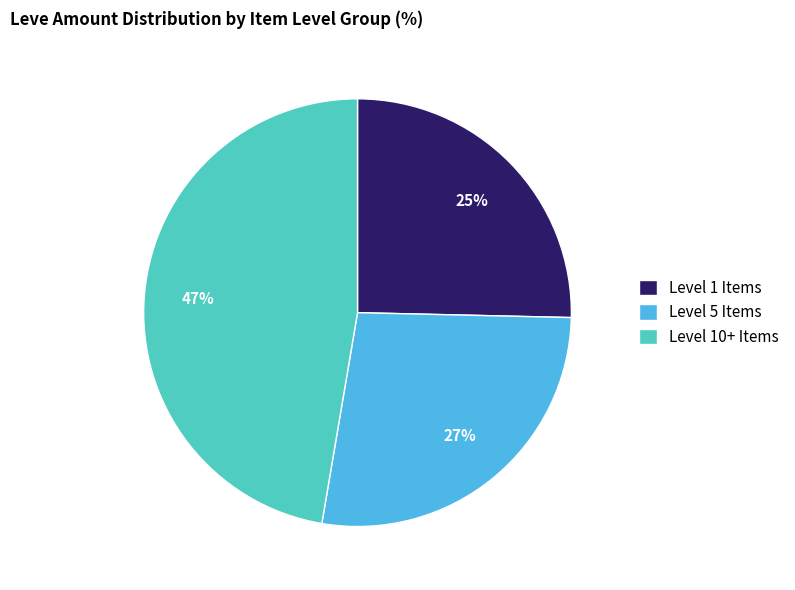

To the nearest percent, what is the difference between the largest and smallest slice percentages?

22%